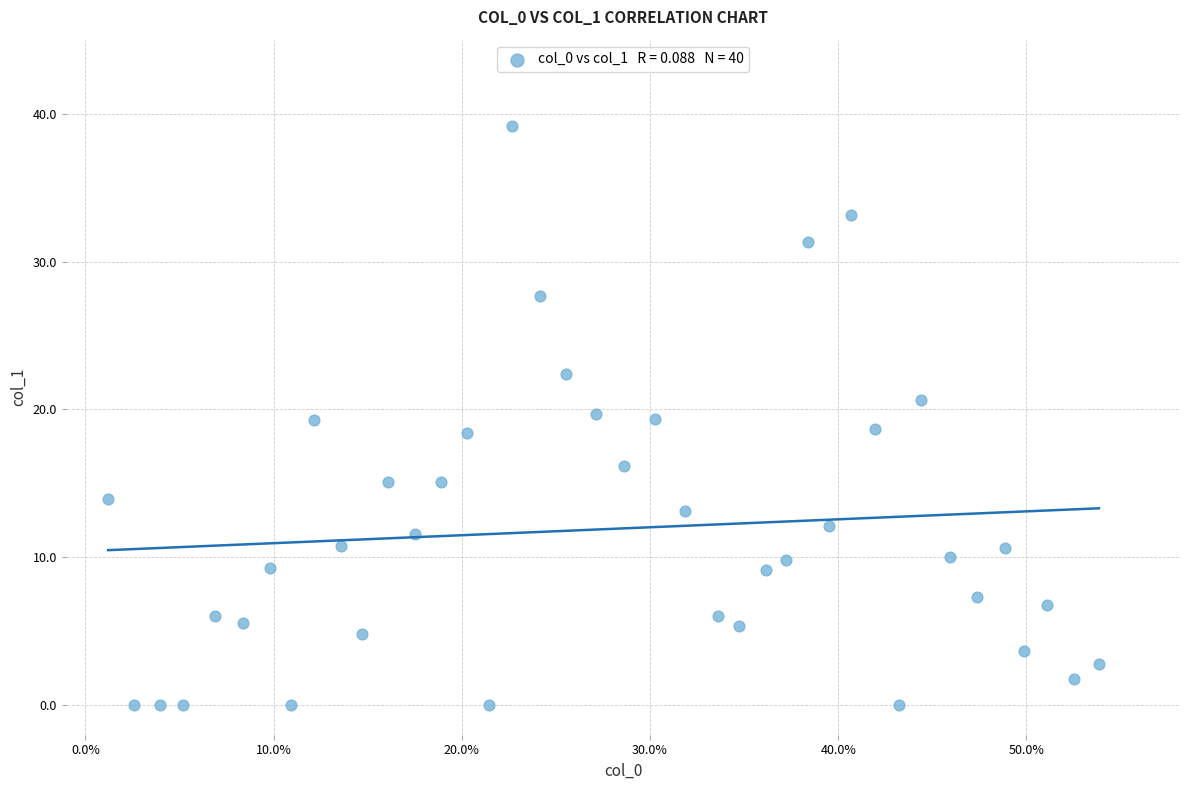

What is the range of Y values (max minus min)?

39.1